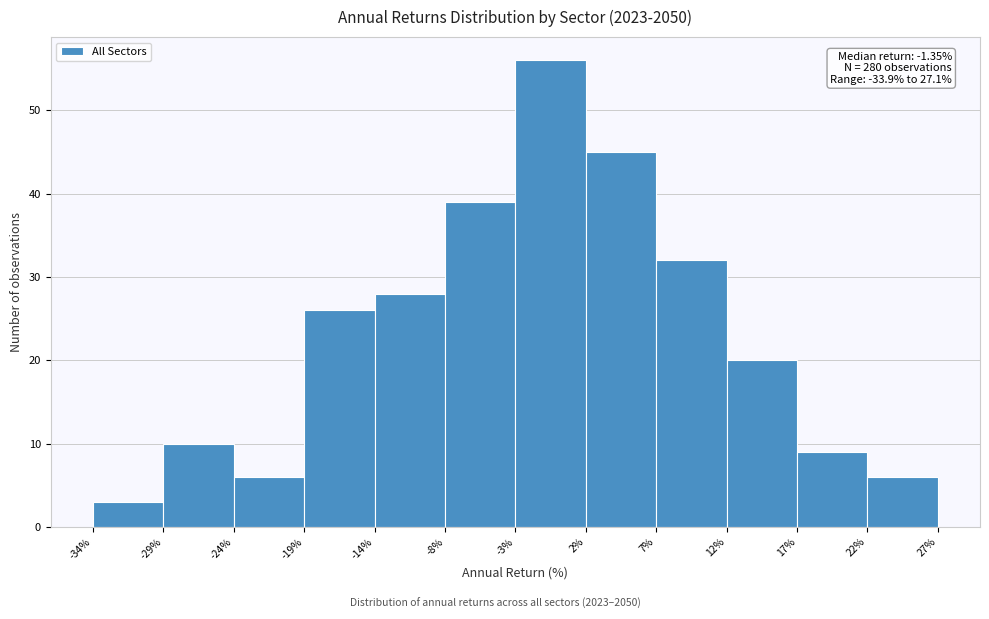

Over which range of the x-axis is the bar tallest?

-3% to 2%